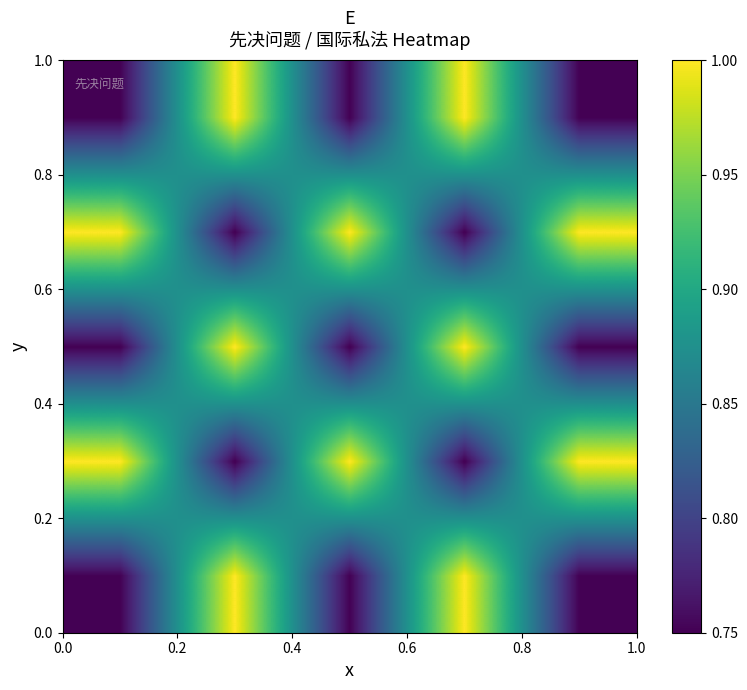

At how many categories does at least one series exceed 0?

5